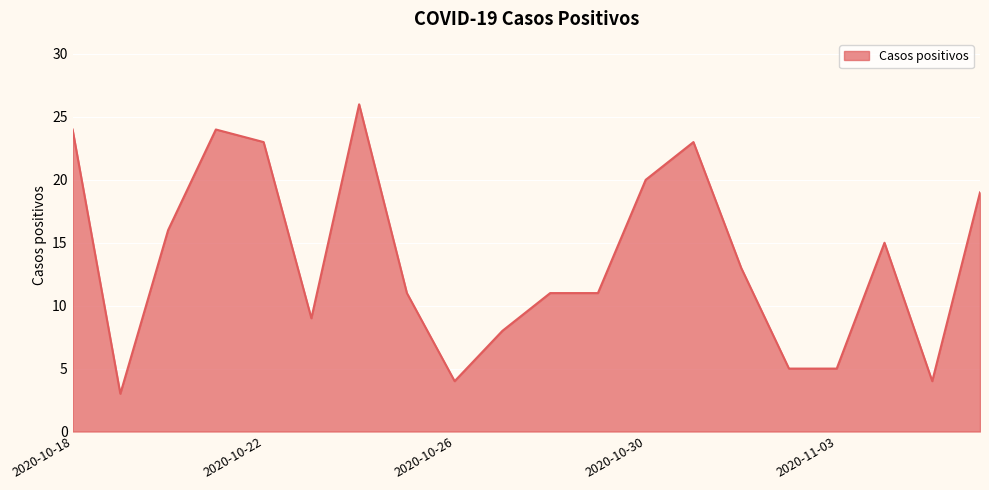

How many categories are shown in the chart?

20